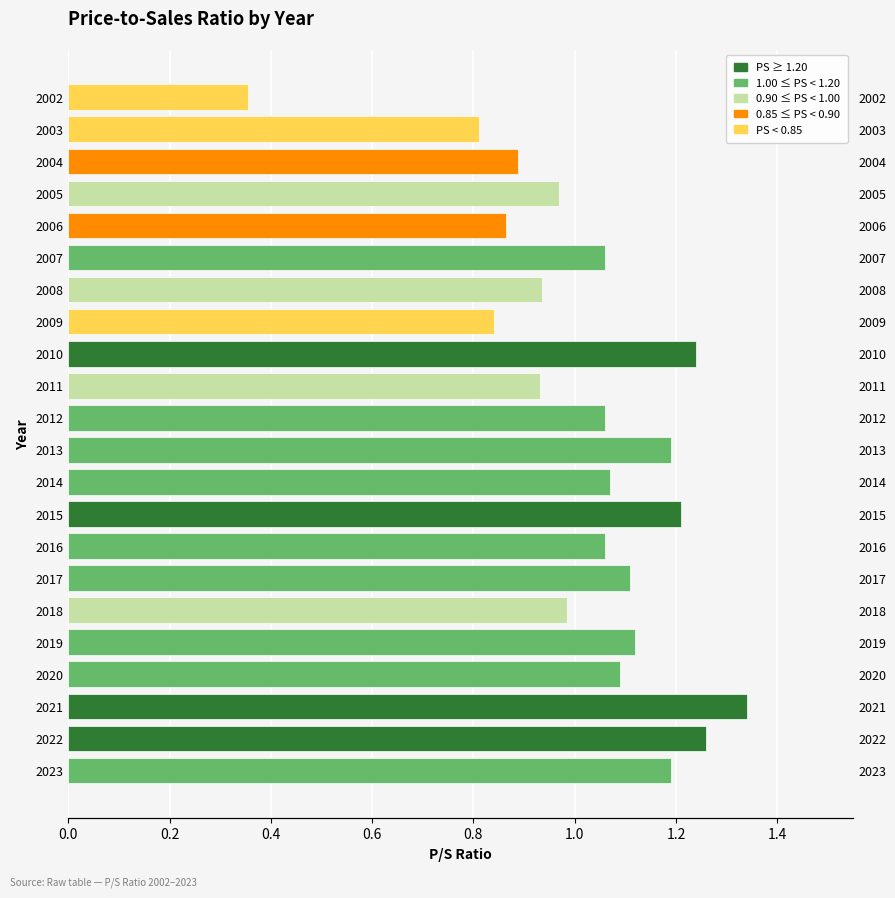

How many bars are there in total?

22